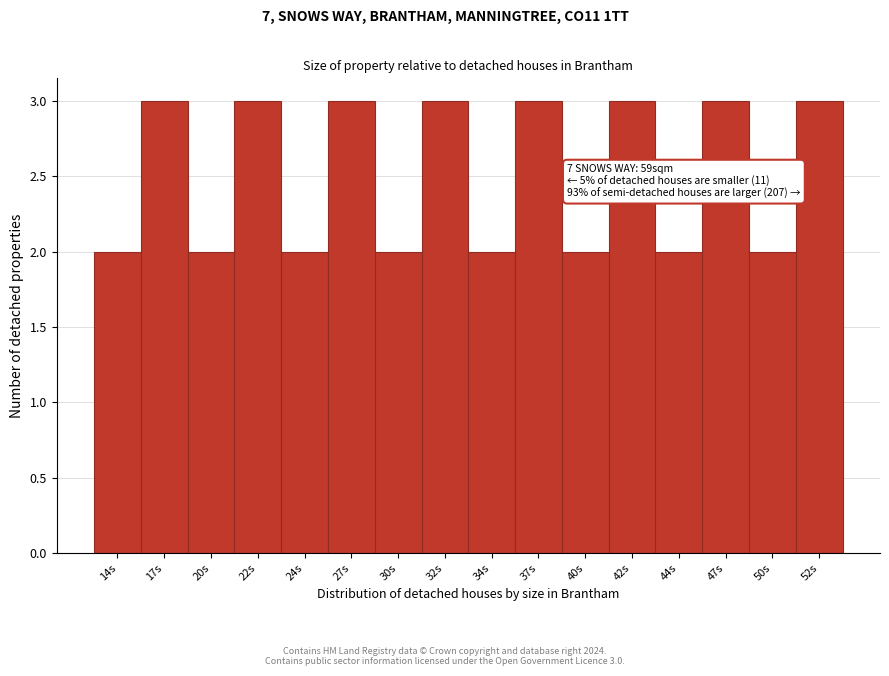

Reading right to left, what are all the values shown in this chart?

52s=3	50s=2	47s=3	44s=2	42s=3	40s=2	37s=3	34s=2	32s=3	30s=2	27s=3	24s=2	22s=3	20s=2	17s=3	14s=2